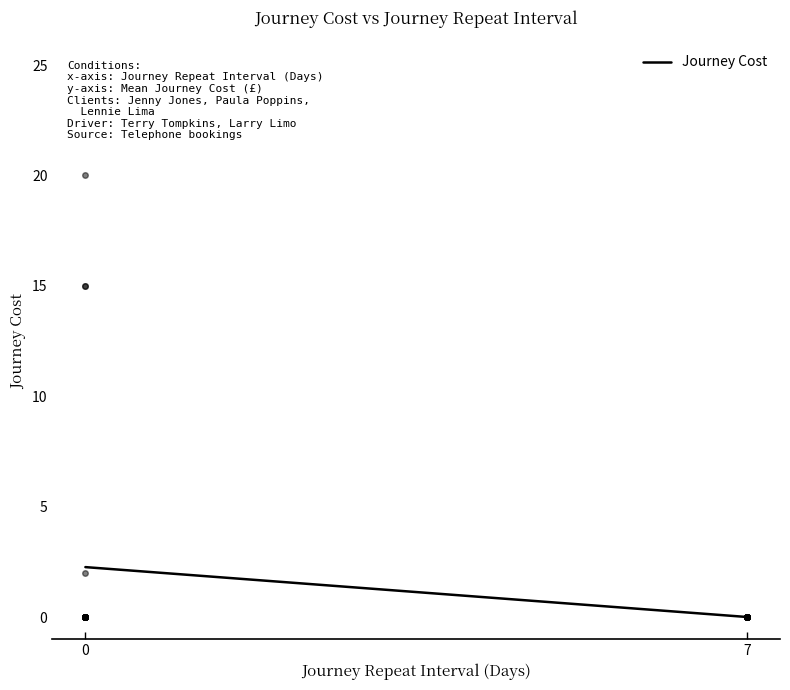

How many categories are shown in the chart?

2